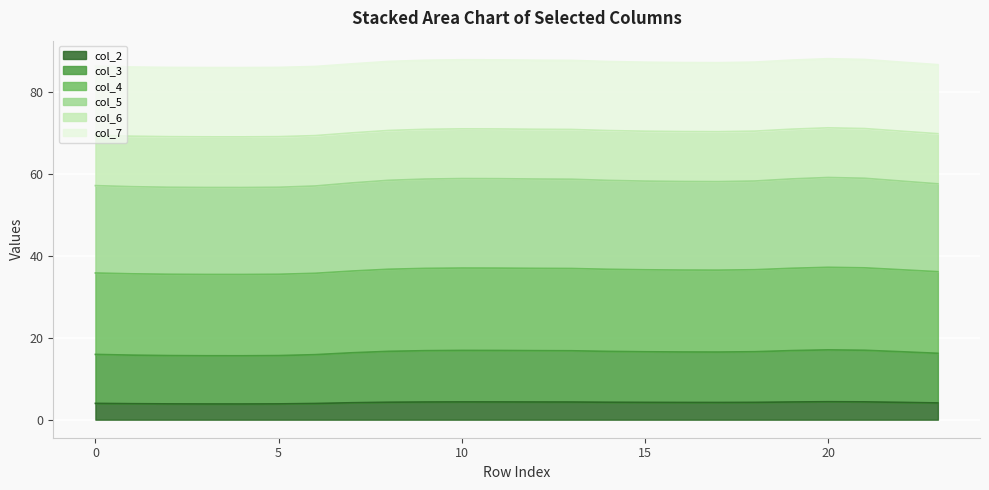

The col_2 series shows 4.0 at 0. True or false?

True